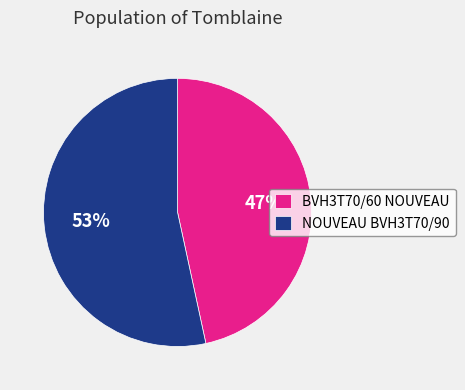

True or false: BVH3T70/60 NOUVEAU accounts for 47% of the total.

True